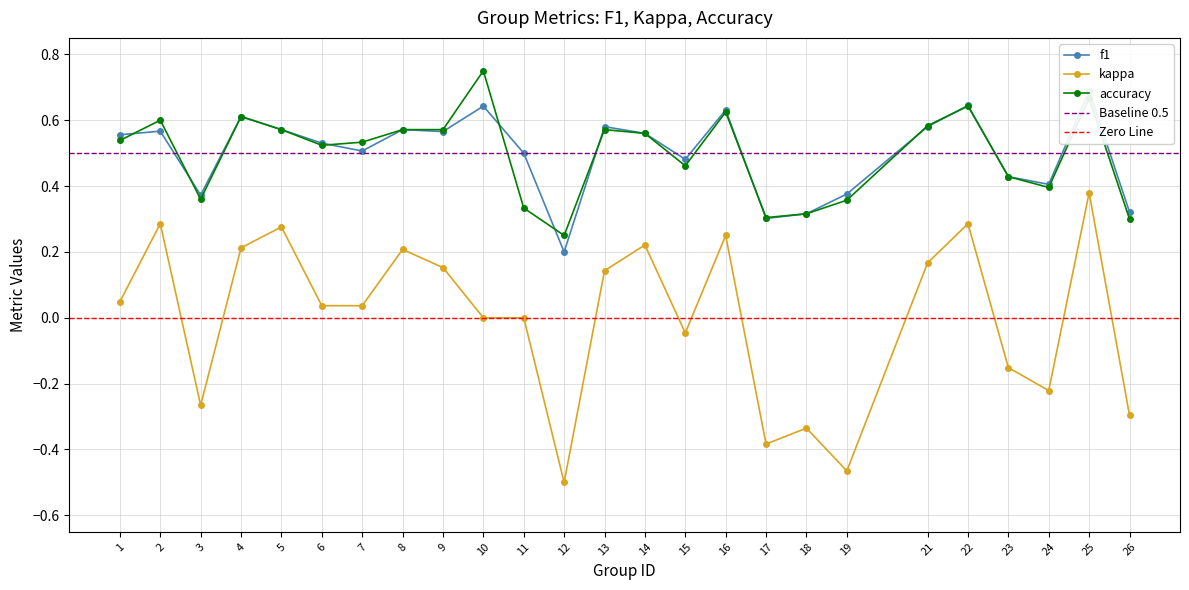

What is the minimum value for f1?

0.2